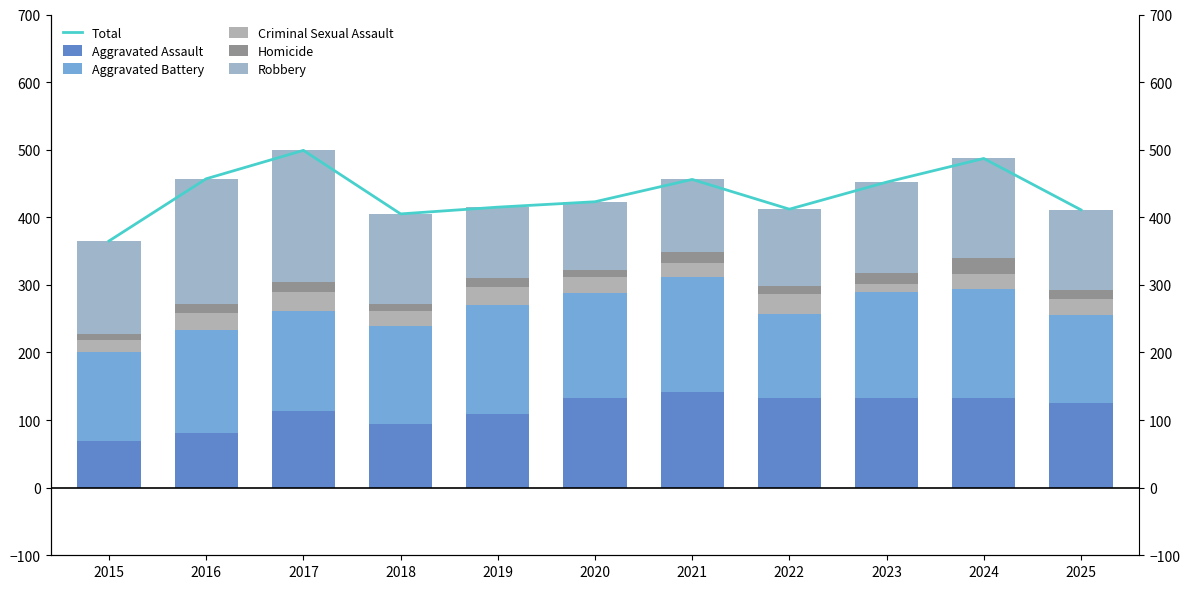

What is the difference between the Aggravated Battery values at 2025 and 2015?

3